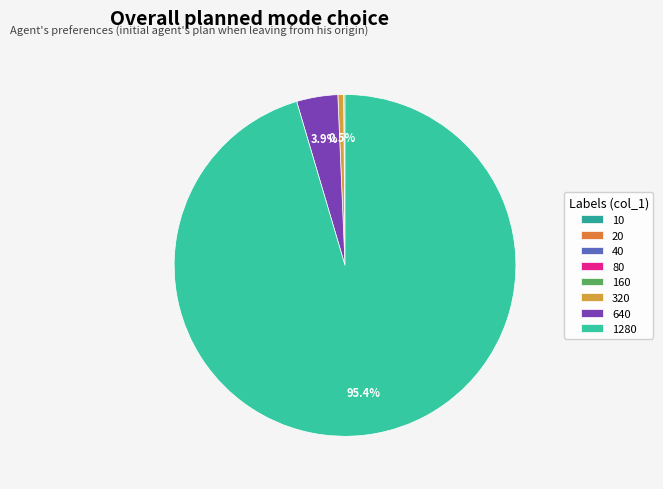

To the nearest percent, what is the combined percentage of 640 and 40?

4%